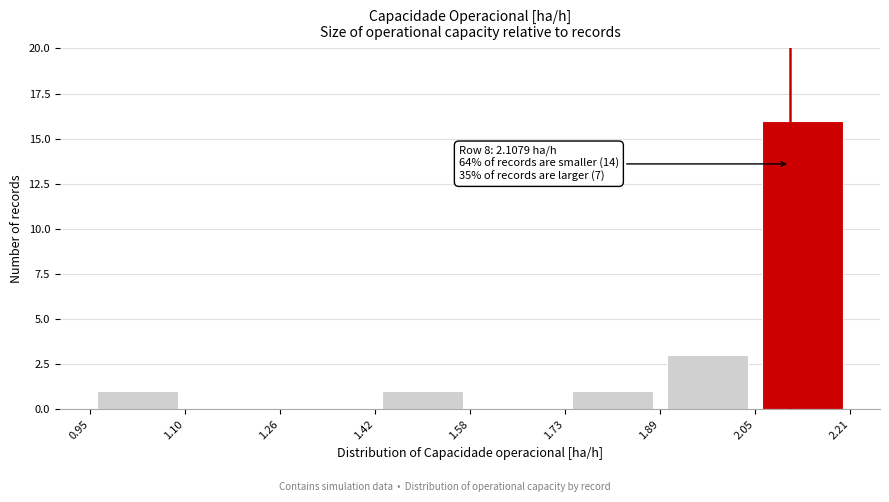

Over which range of the x-axis is the bar tallest?

2.05 to 2.21